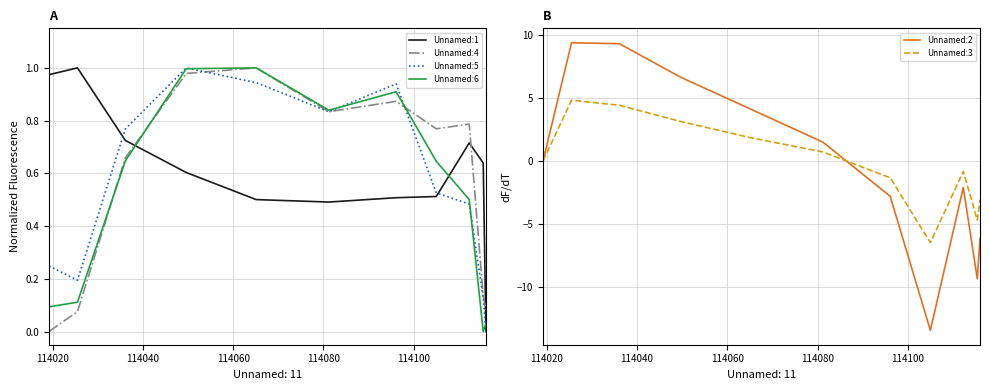

Which series has the largest total across all categories?

Unnamed:1